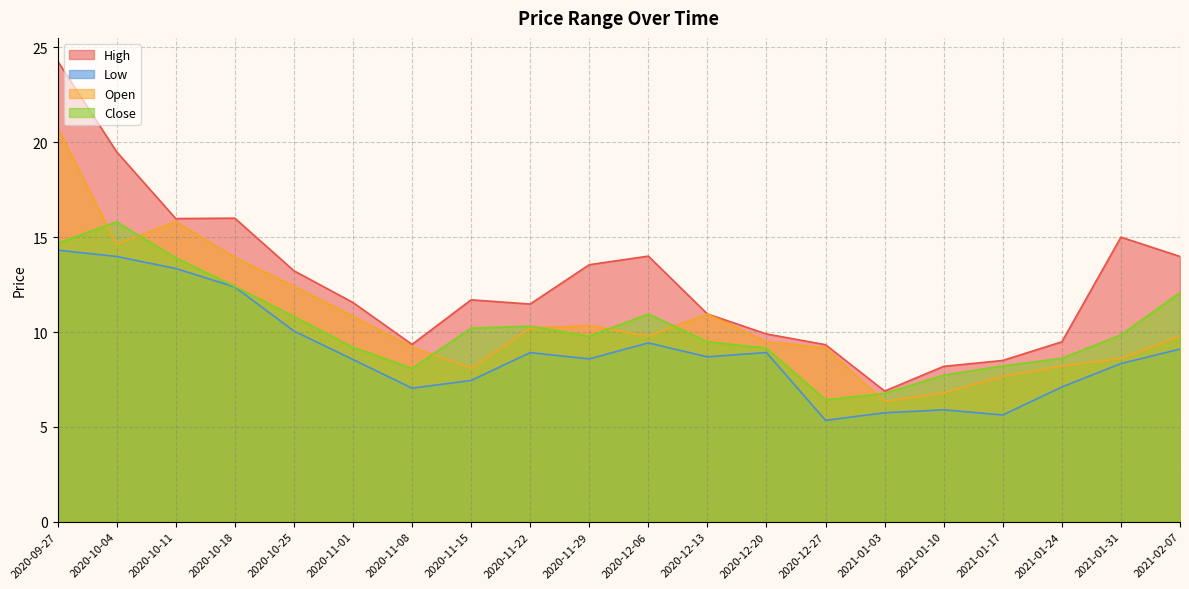

Which category has the lowest value in the High series?

2021-01-03